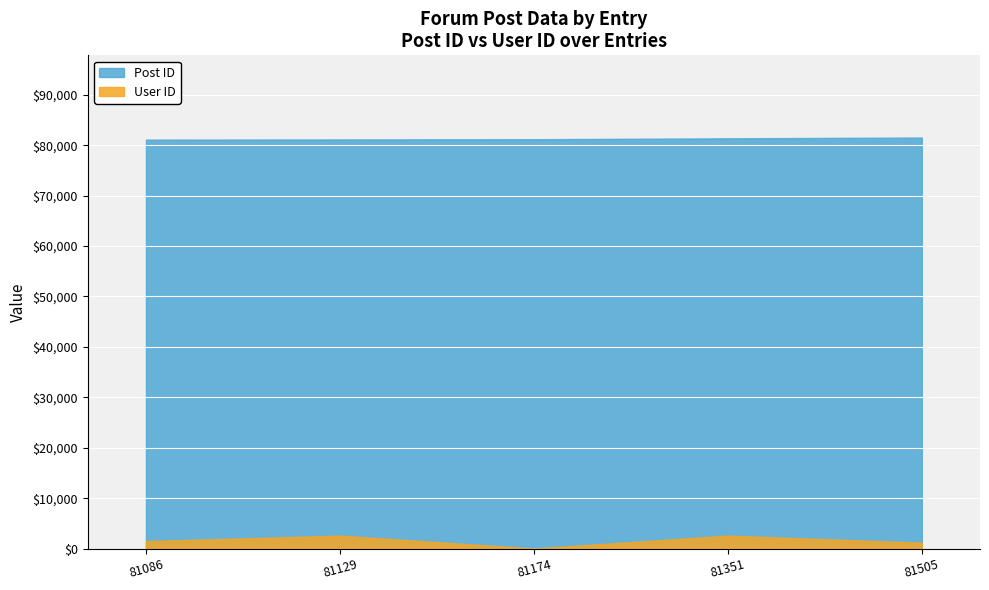

At which label does User ID first exceed 1497?

81129